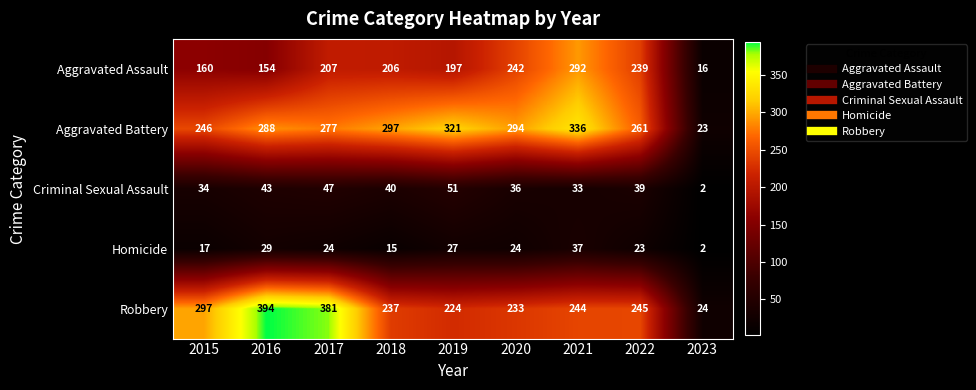

How many series are shown in this chart?

5